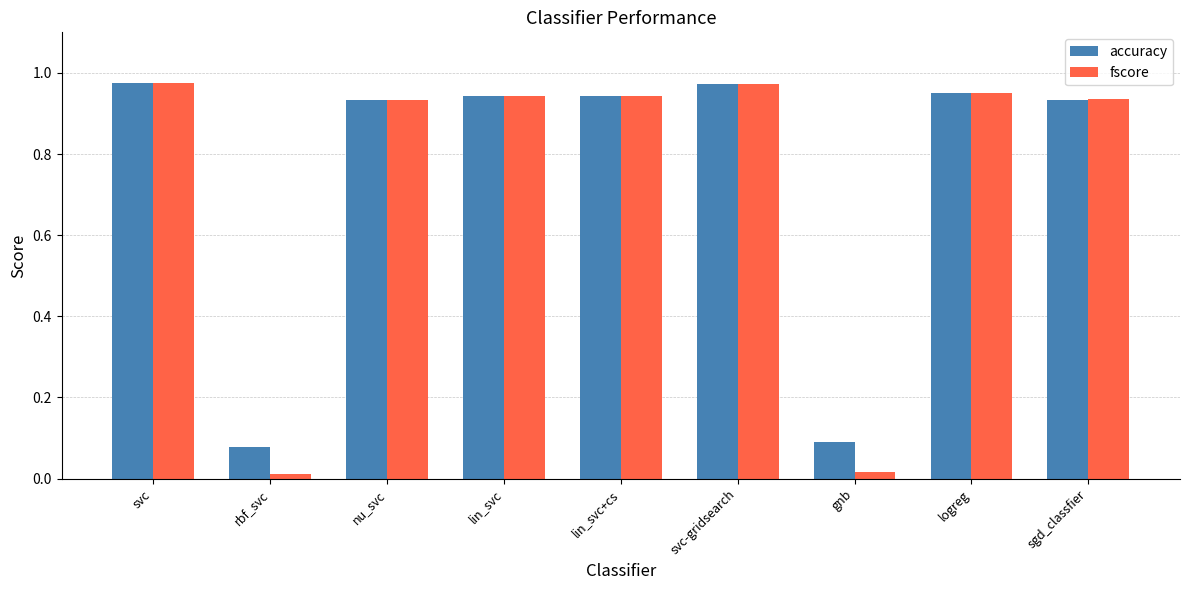

What position from the left is nu_svc?

3